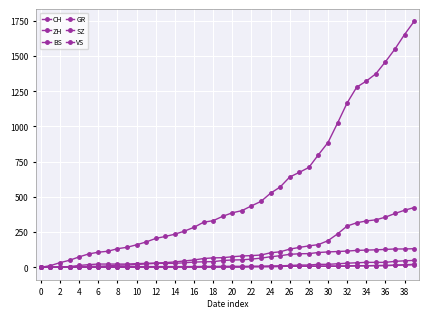

Count the number of data series in this chart.

6